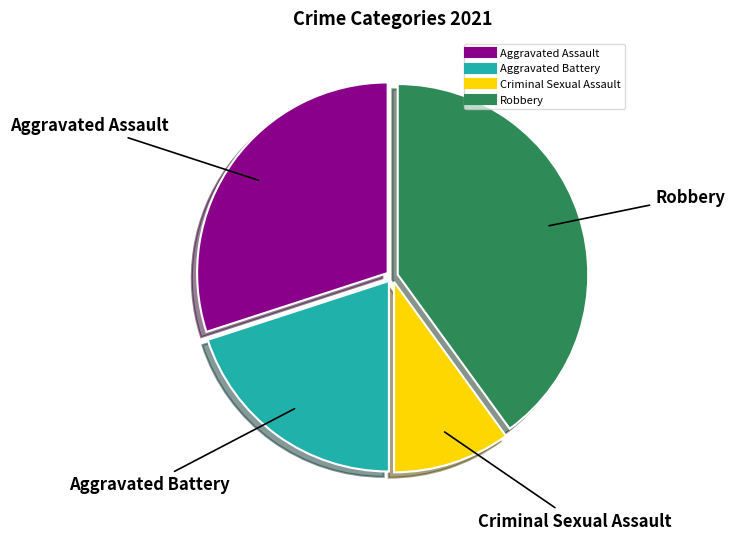

Which slice is the smallest?

Criminal Sexual Assault